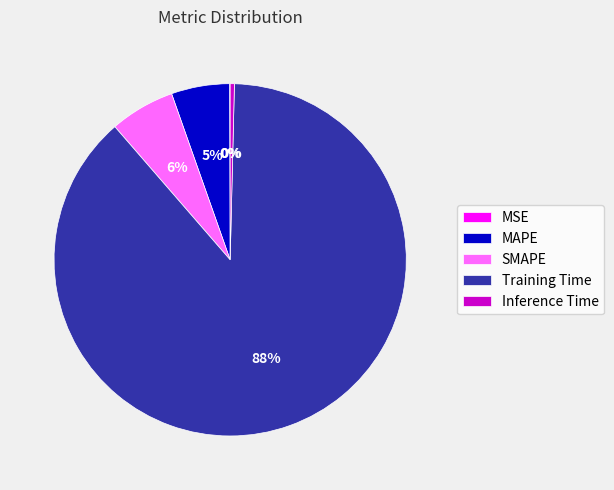

To the nearest percent, what is the difference between the Inference Time and SMAPE slice percentages?

6%